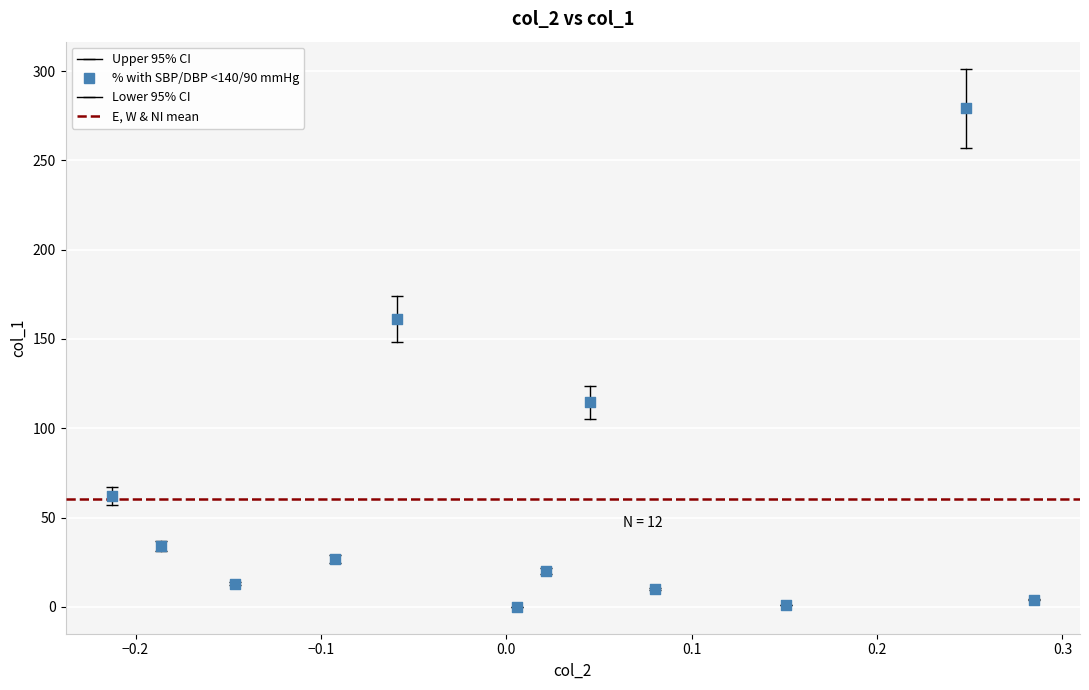

What is the average Y value?

60.5